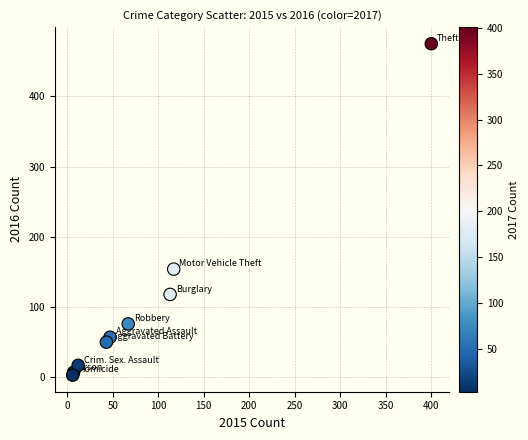

What Y value in the scatter plot is closest to 239?

154